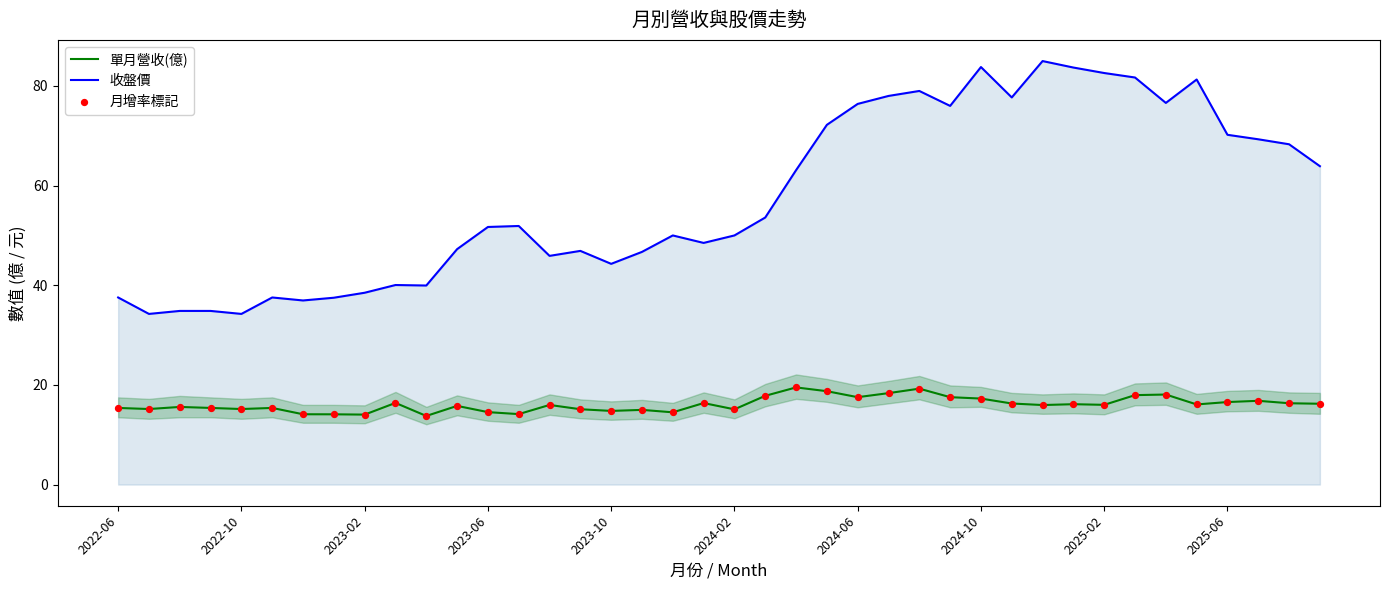

Which series contains the highest Y value?

收盤價